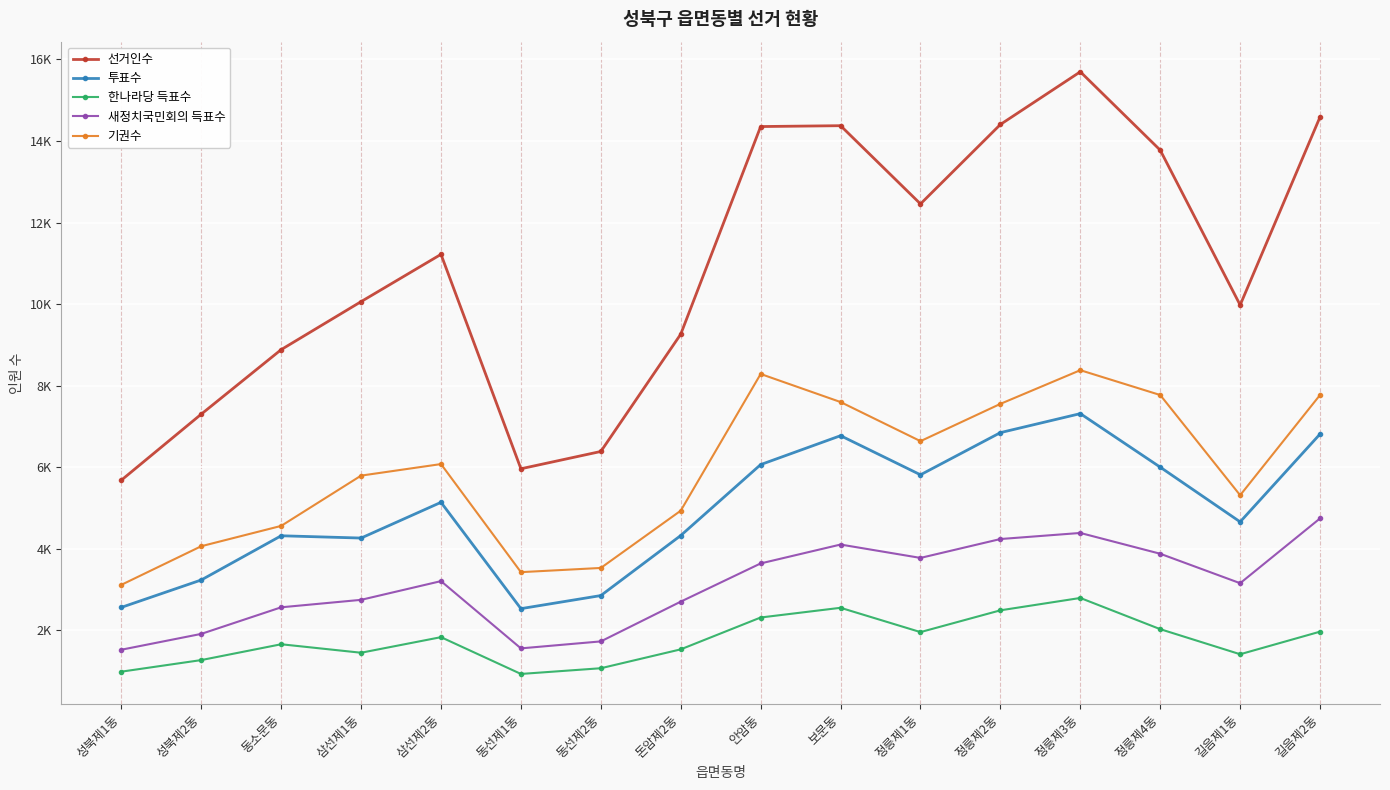

The value of 선거인수 at 삼선제2동 is 11222. True or false?

True